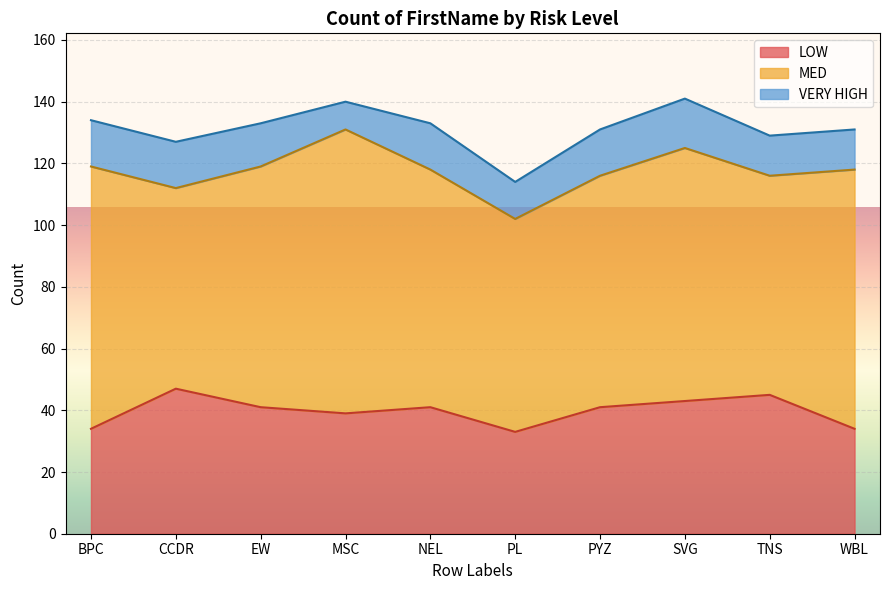

In MED, how many points are lower than both neighbors (excluding endpoints)?

3